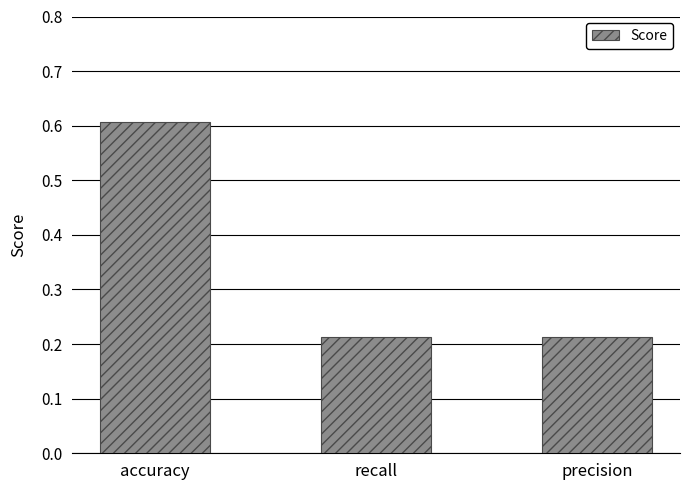

How many values are between 0 and 1?

3